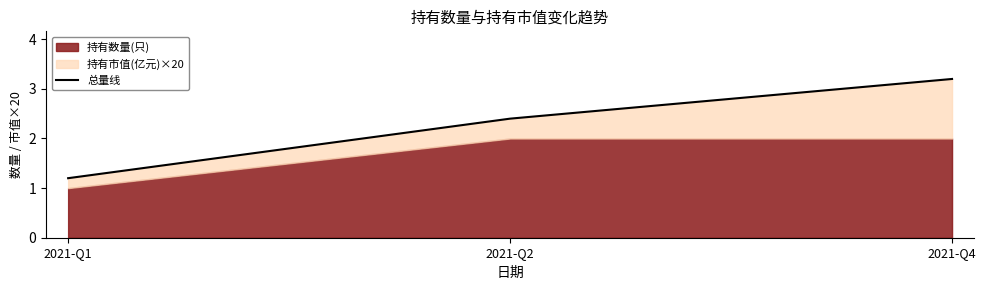

The chart shows a value of 2.1 at 2021-Q4. True or false?

False